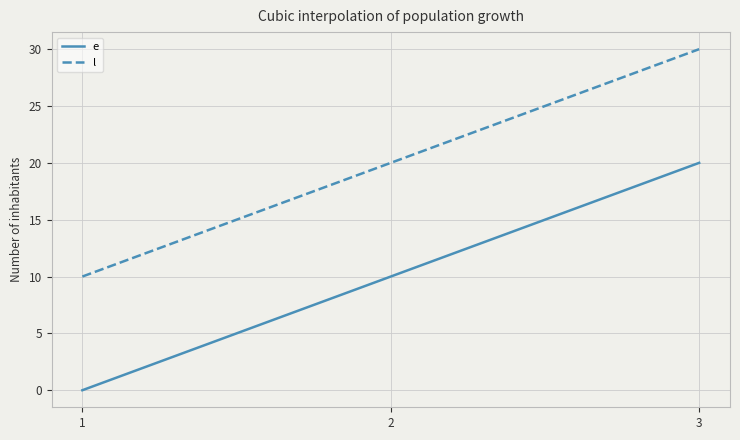

What is the spread (max minus min) of values at 3?

10